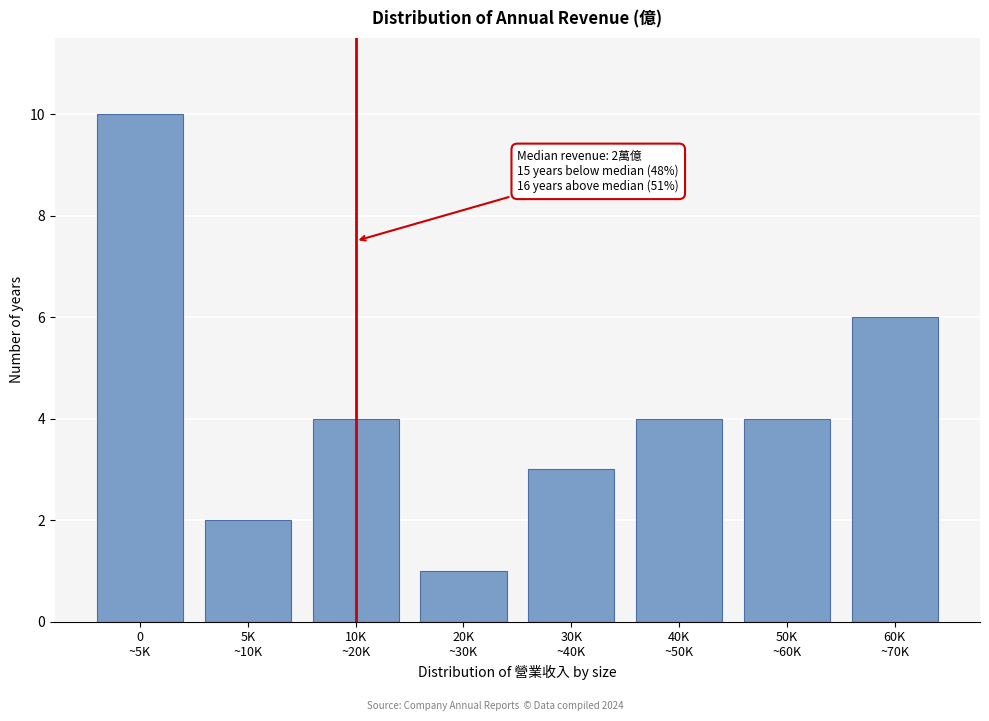

Reading left to right, extract all data points from this chart.

10	2	4	1	3	4	4	6